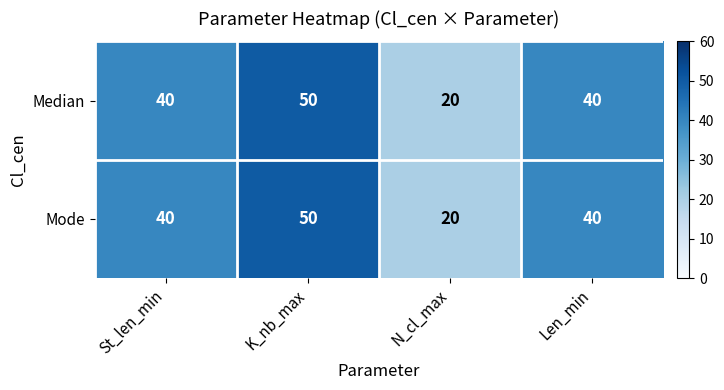

Which label corresponds to the largest value in the chart?

K_nb_max